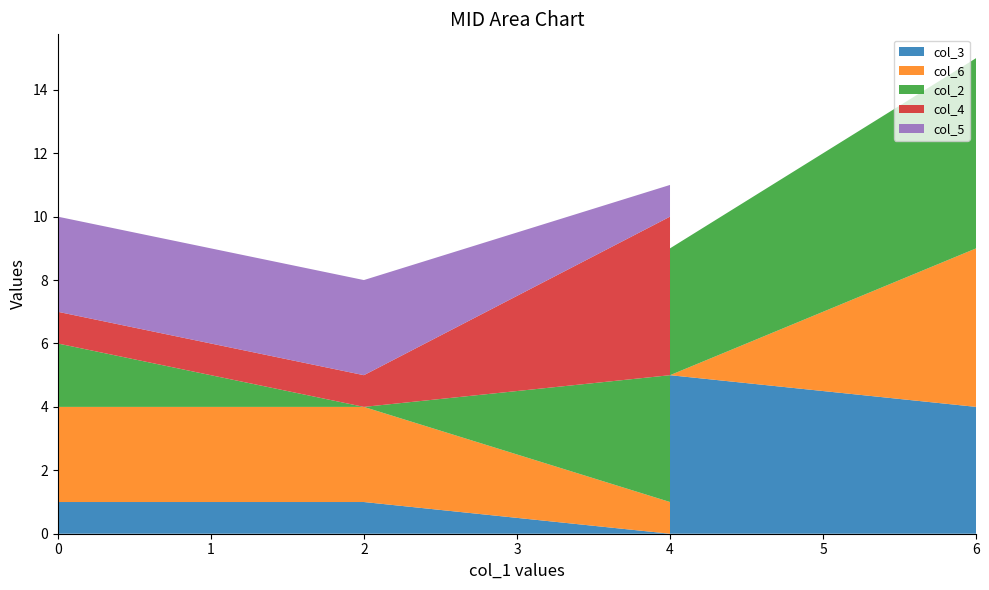

Reading left to right, transcribe all the data shown in this chart.

col_3: 0=1	2=1	4=0	4=5	6=4	6=4
col_6: 0=3	2=3	4=1	4=0	6=5	6=0
col_2: 0=2	2=0	4=4	4=4	6=6	6=6
col_4: 0=1	2=1	4=5	4=0	6=0	6=0
col_5: 0=3	2=3	4=1	4=0	6=0	6=5